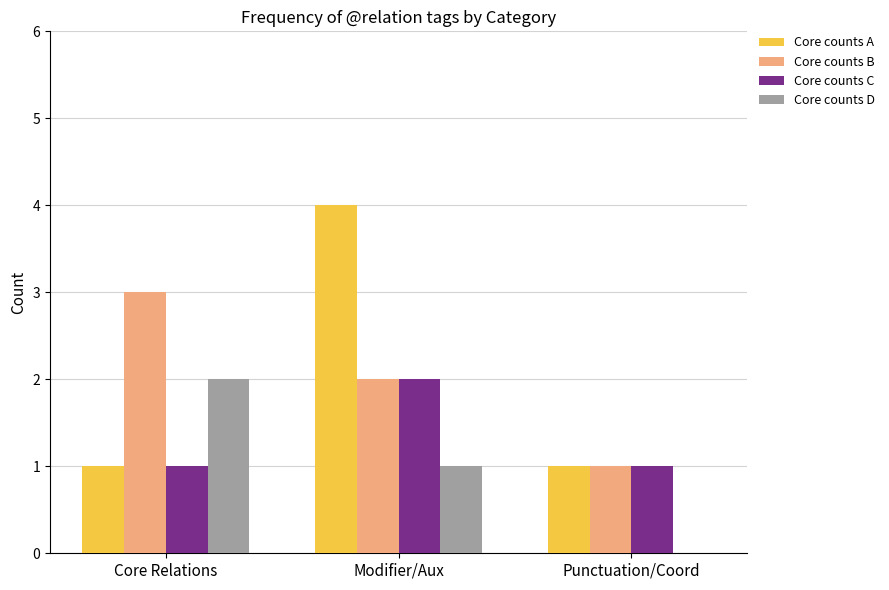

True or false: Core counts B has a value of 1 at Modifier/Aux.

False